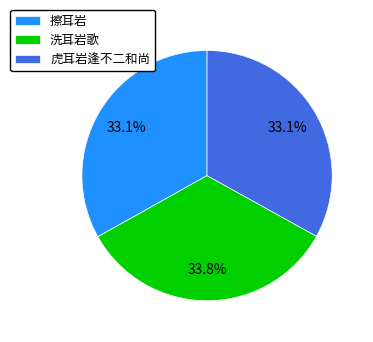

Does any single category account for the majority?

No